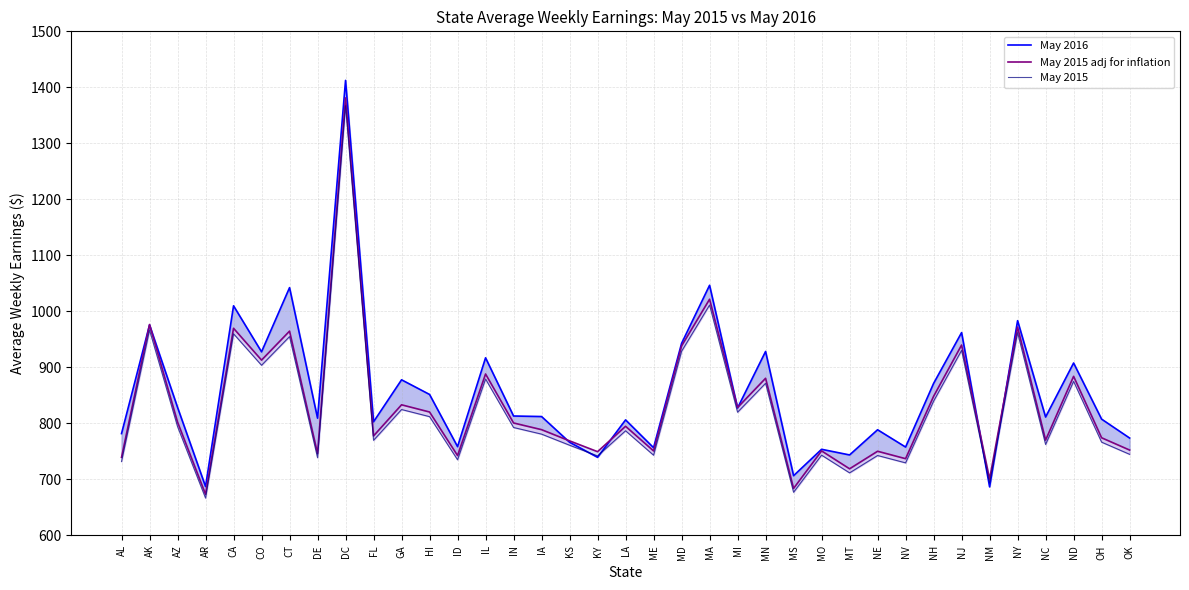

Between AK and KY, which series saw the biggest shift?

May 2016